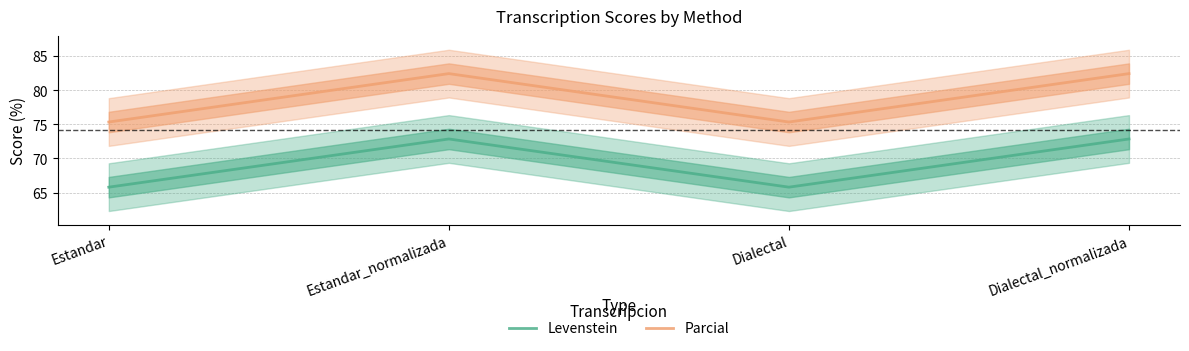

Which series has the largest range (max minus min)?

Parcial